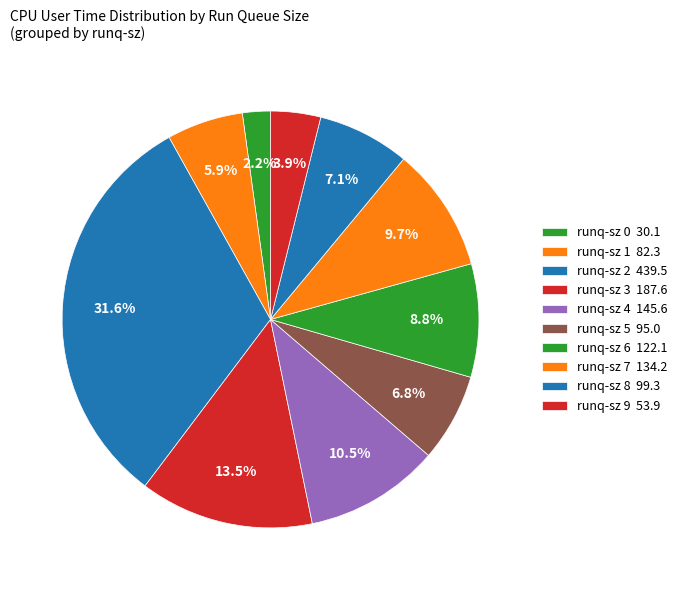

Count the number of slices in the pie.

10